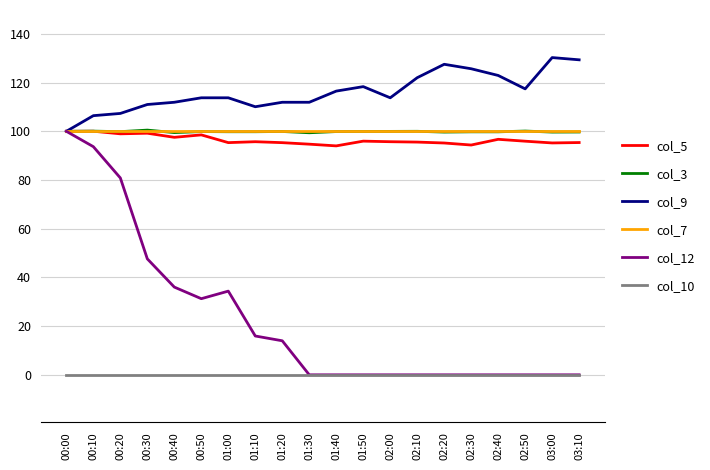

What is the highest value of the col_3 series?

100.5